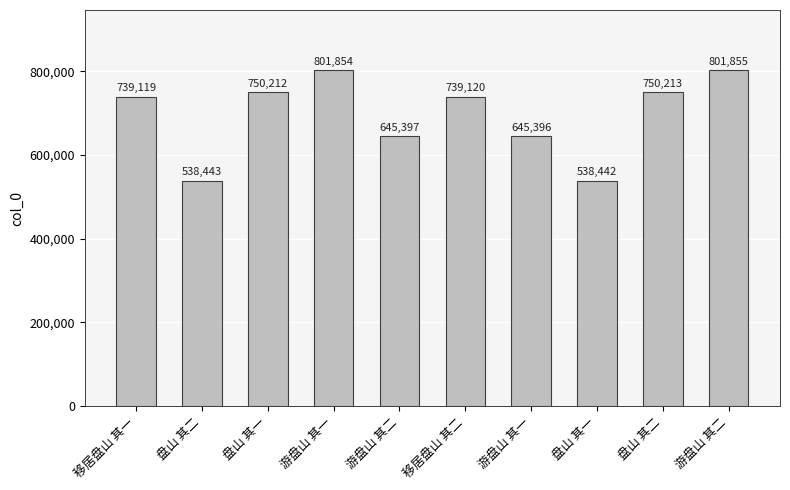

Between 游盘山 其一 and 盘山 其二, which is larger?

游盘山 其一